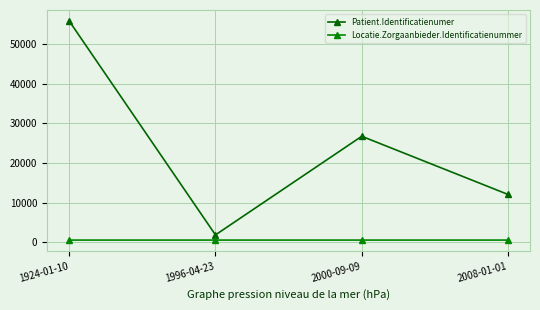

How many values in the Patient.Identificatienumer series are below 26738?

2